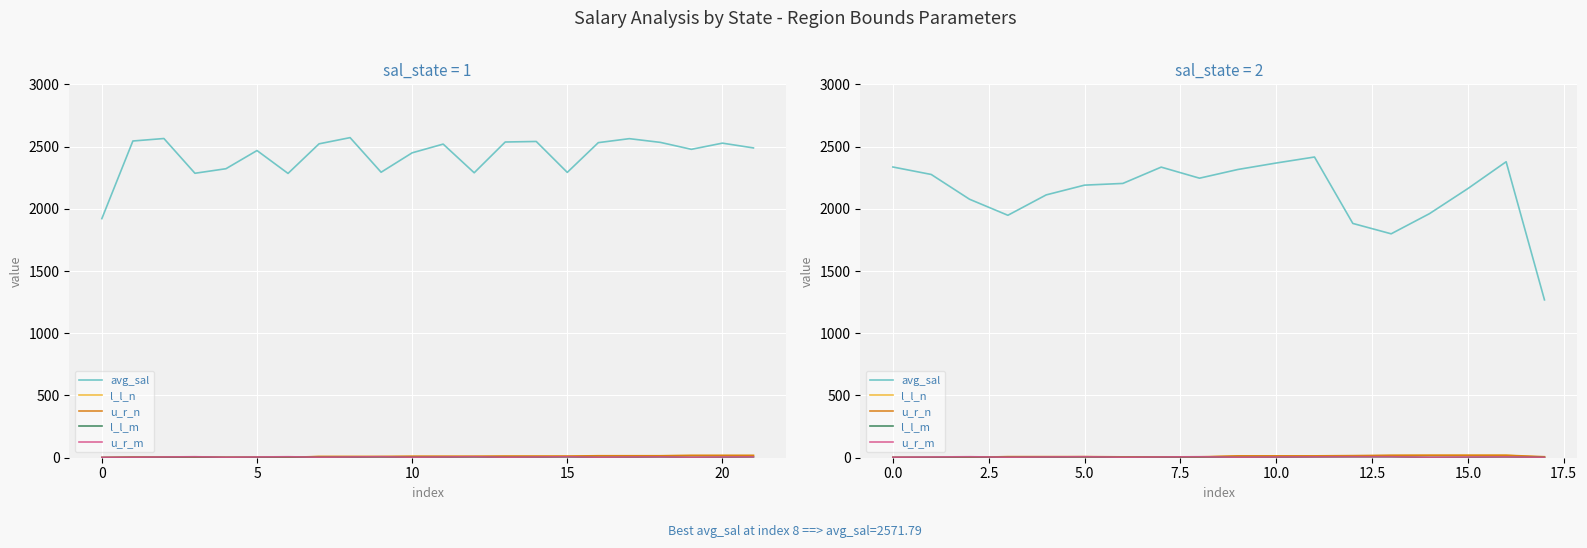

Where do u_r_n and u_r_m first cross each other?

5 and 10